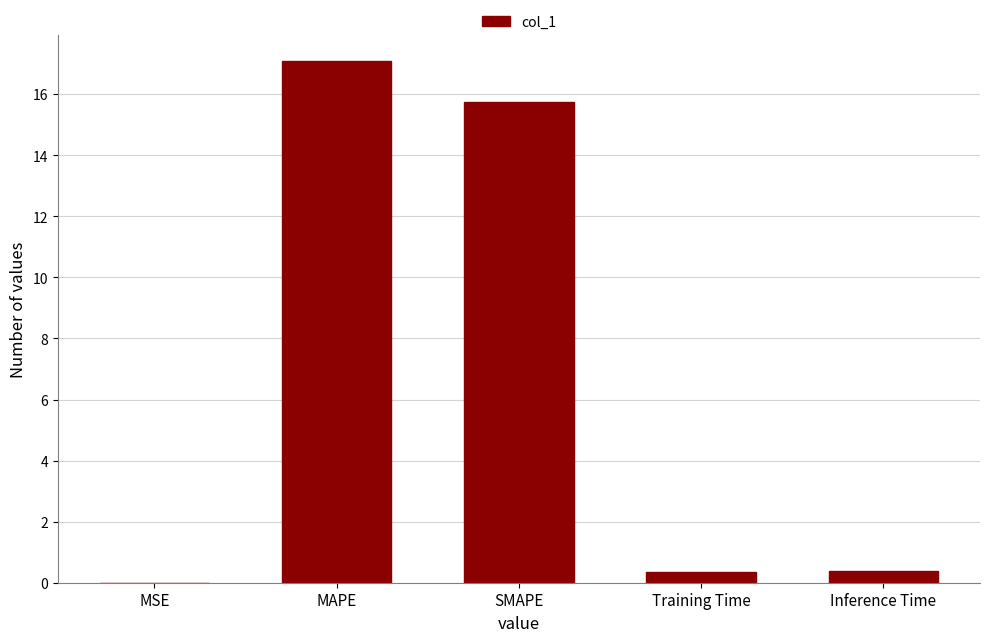

The chart shows a value of 7.8 at SMAPE. True or false?

False